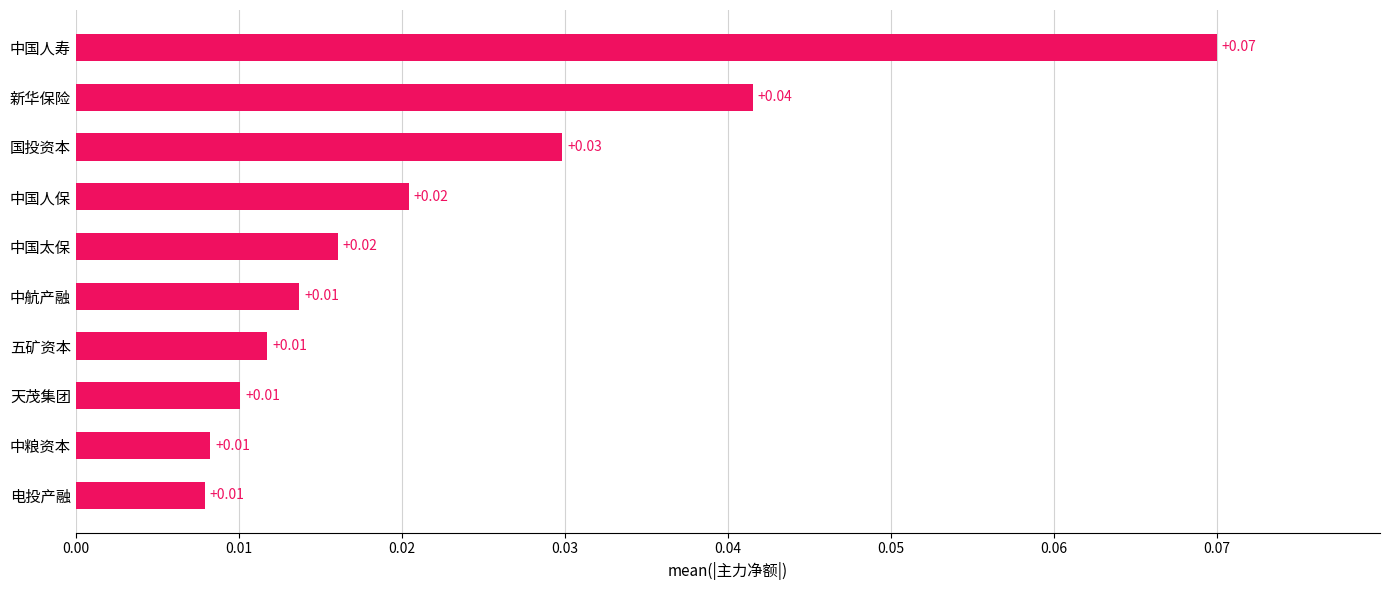

Count the values in the range 0 to 1.

10